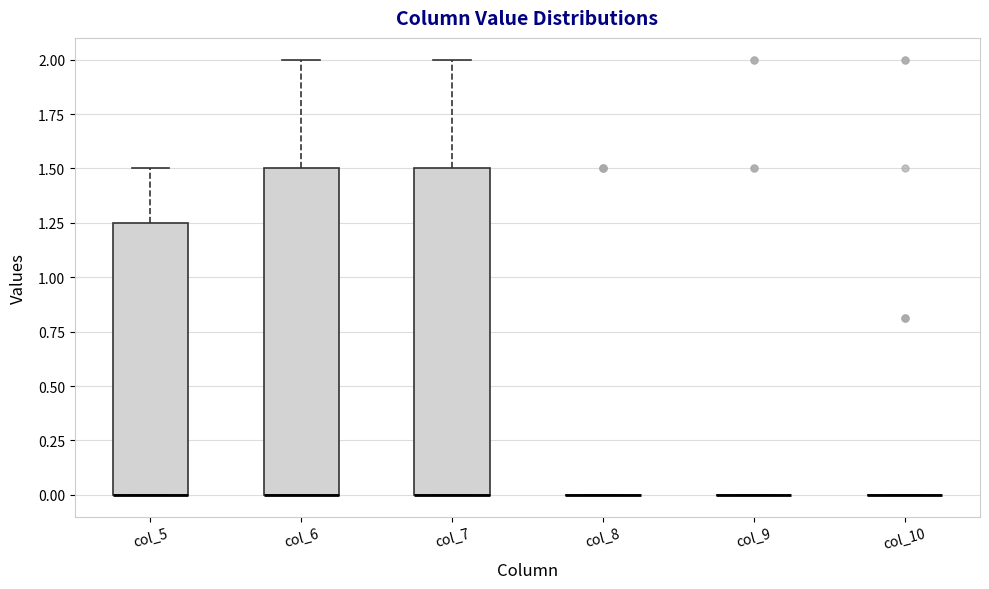

Reading left to right, transcribe this box plot: for each box, give where its median line is, the range the box spans, and where its two whiskers end, as read against the y-axis. The values are not printed on the chart, so give them approximately, as read against the axis.

col_5: median 0.00 (drawn on the box's lower edge), box 0.00 to 1.25, whiskers 0.00 to 1.50
col_6: median 0.00 (drawn on the box's lower edge), box 0.00 to 1.50, whiskers 0.00 to 2.00
col_7: median 0.00 (drawn on the box's lower edge), box 0.00 to 1.50, whiskers 0.00 to 2.00
col_8: box collapsed to a line at 0.00, whiskers 0.00 to 0.00
col_9: box collapsed to a line at 0.00, whiskers 0.00 to 0.00
col_10: box collapsed to a line at 0.00, whiskers 0.00 to 0.00